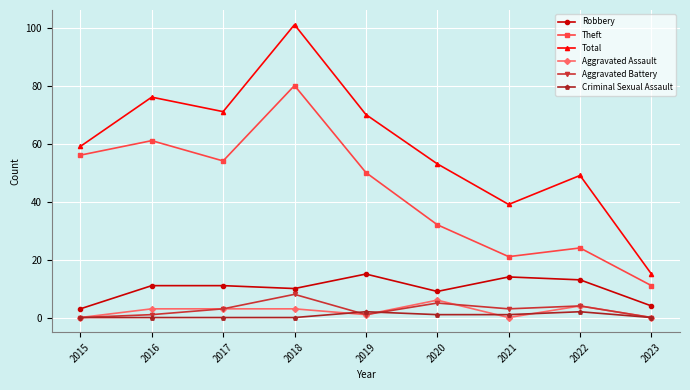

True or false: Total has a value of 53 at 2020.

True